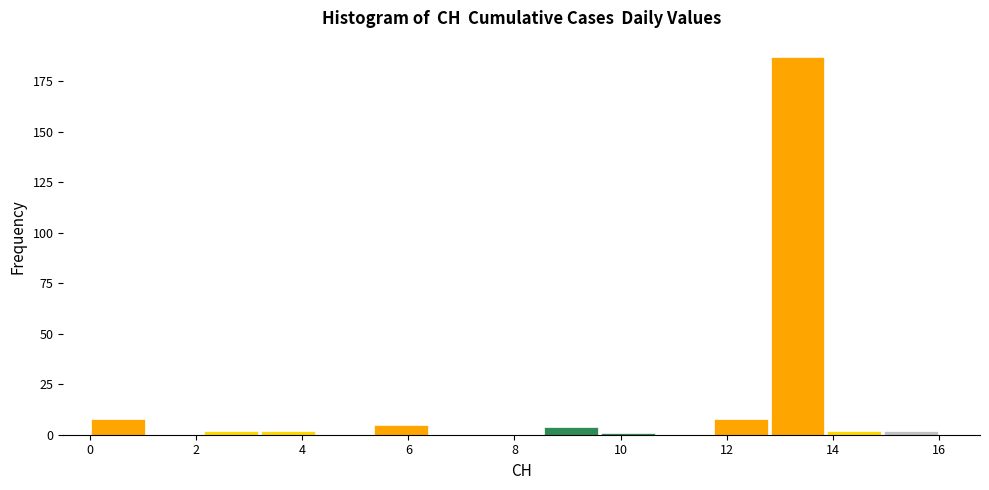

Reading left to right, transcribe this chart: for each bar, give the range it covers on the x-axis and its height. Neither the bar edges nor the heights are printed on the chart, so give them approximately, as read against the axes.

0.0 to 1.0: 10
1.0 to 2.2: 0
2.2 to 3.2: under 5
3.2 to 4.2: under 5
4.2 to 5.4: 0
5.4 to 6.4: 5
6.4 to 7.4: 0
7.4 to 8.6: 0
8.6 to 9.6: under 5
9.6 to 10.6: under 5
10.6 to 11.8: 0
11.8 to 12.8: 10
12.8 to 13.8: 185
13.8 to 15.0: under 5
15.0 to 16.0: under 5